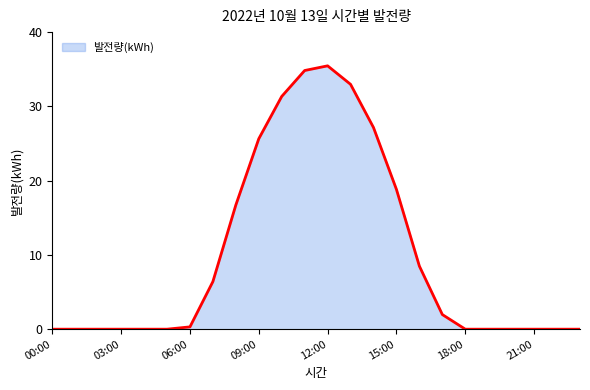

What is the difference between the maximum and minimum values?

35.5